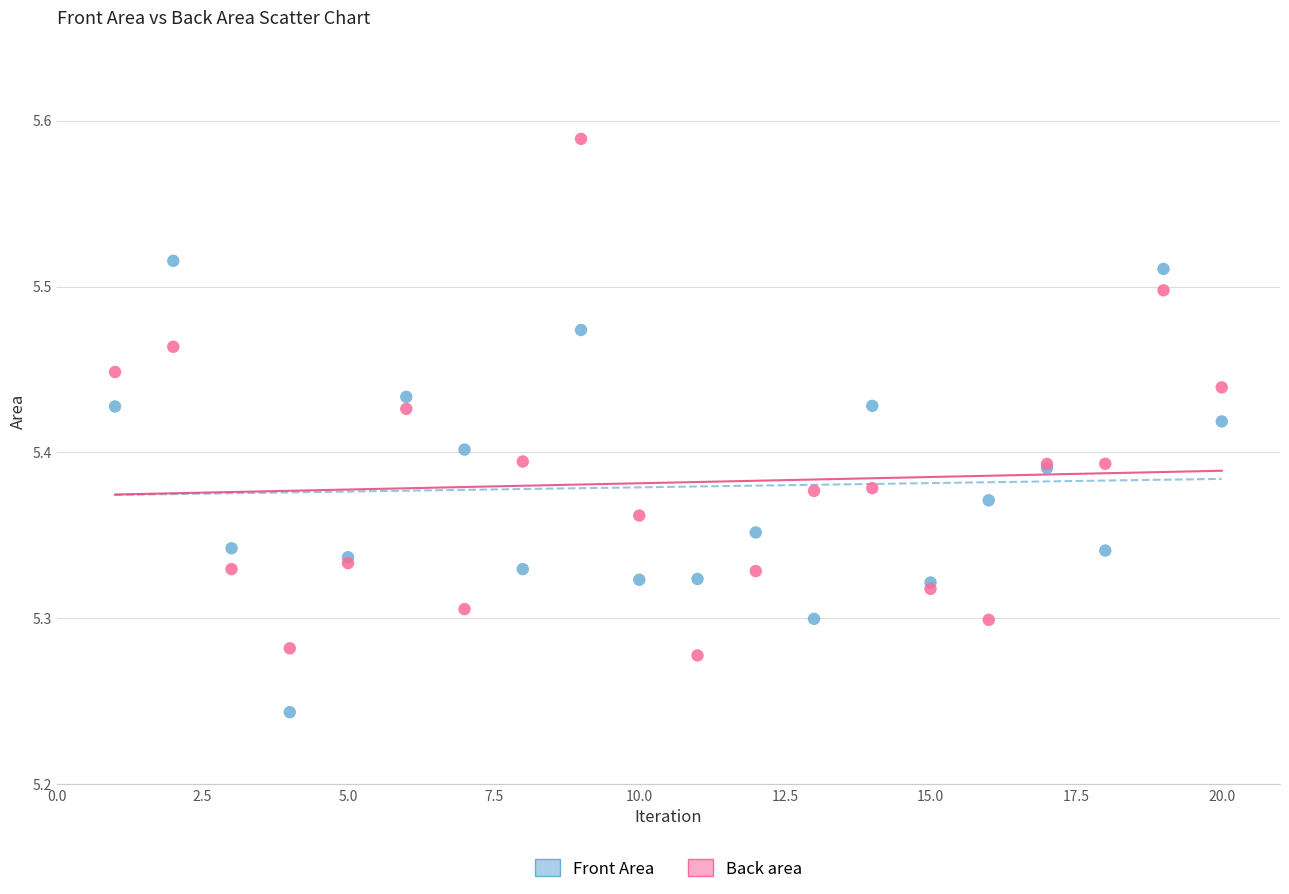

What are all the series names shown in the legend?

Front Area, Back area